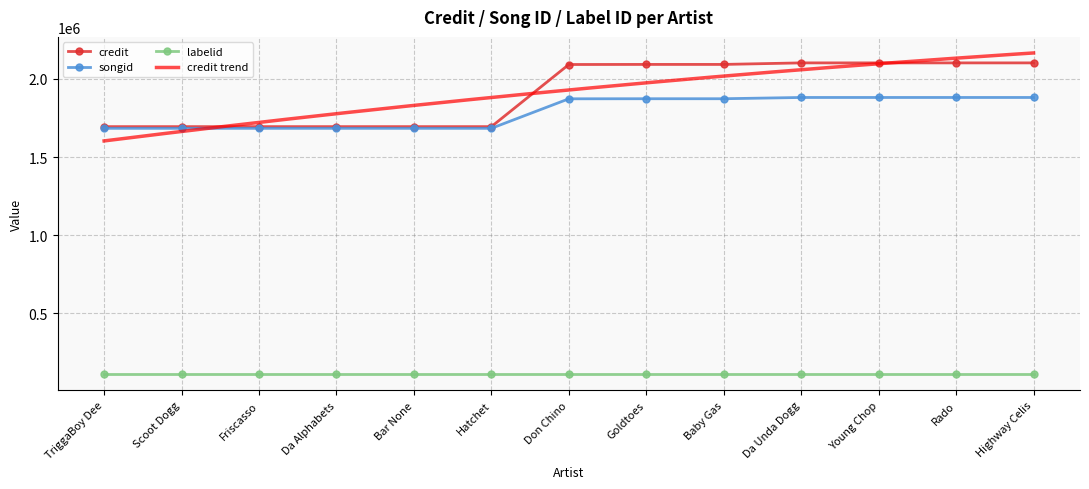

True or false: credit and songid cross at least once.

False